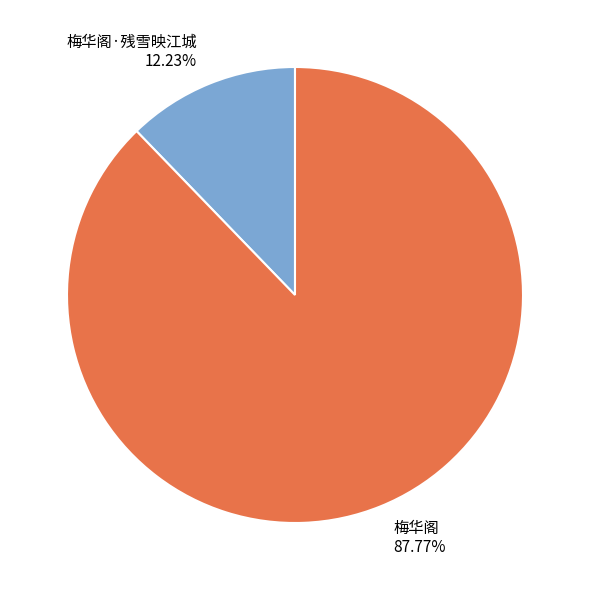

What is the ratio of the value at 梅华阁·残雪映江城 to the value at 梅华阁?

0.1